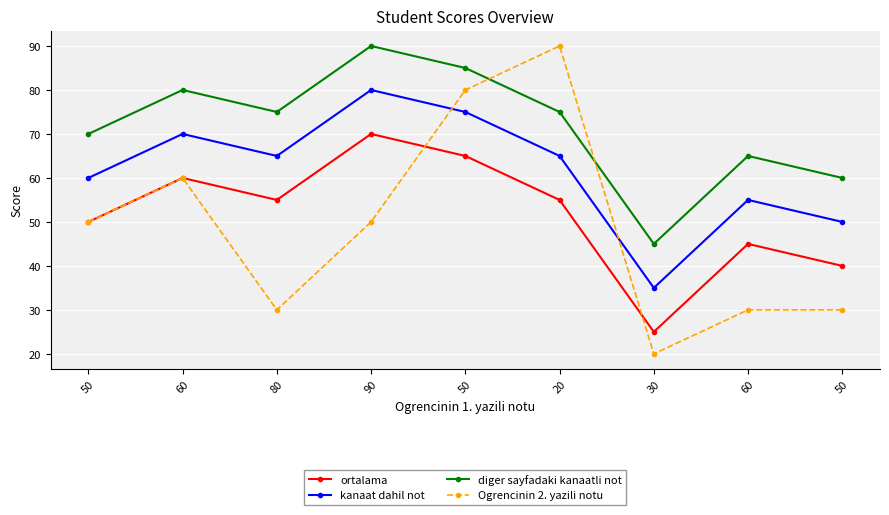

What is the difference between the maximum and minimum values in the Ogrencinin 2. yazili notu series?

70